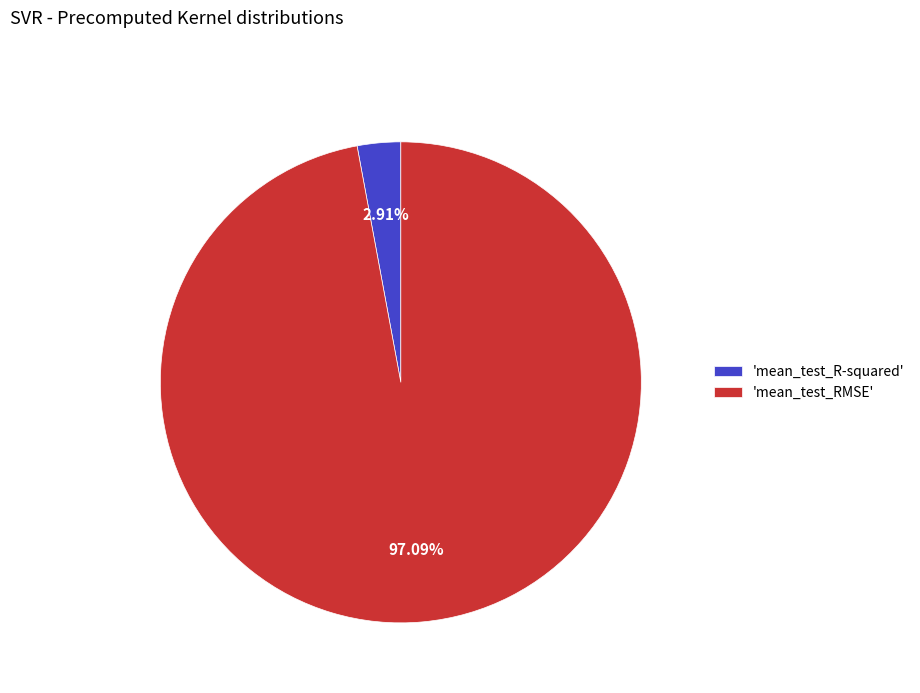

To the nearest percent, what is the average slice percentage?

50%